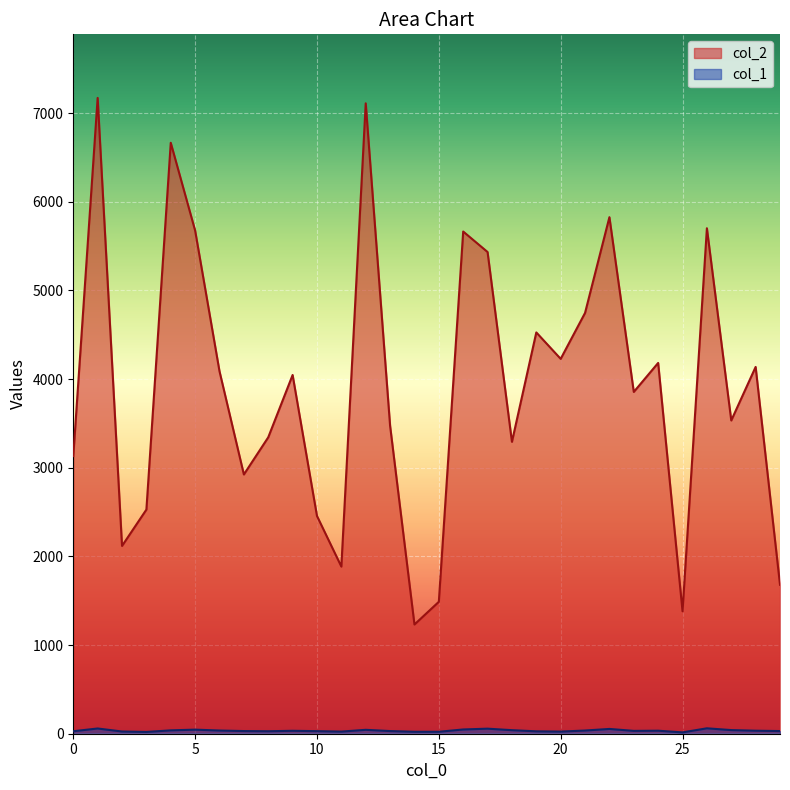

Is the value of col_1 at 1 greater than the value of col_2 at 24?

No